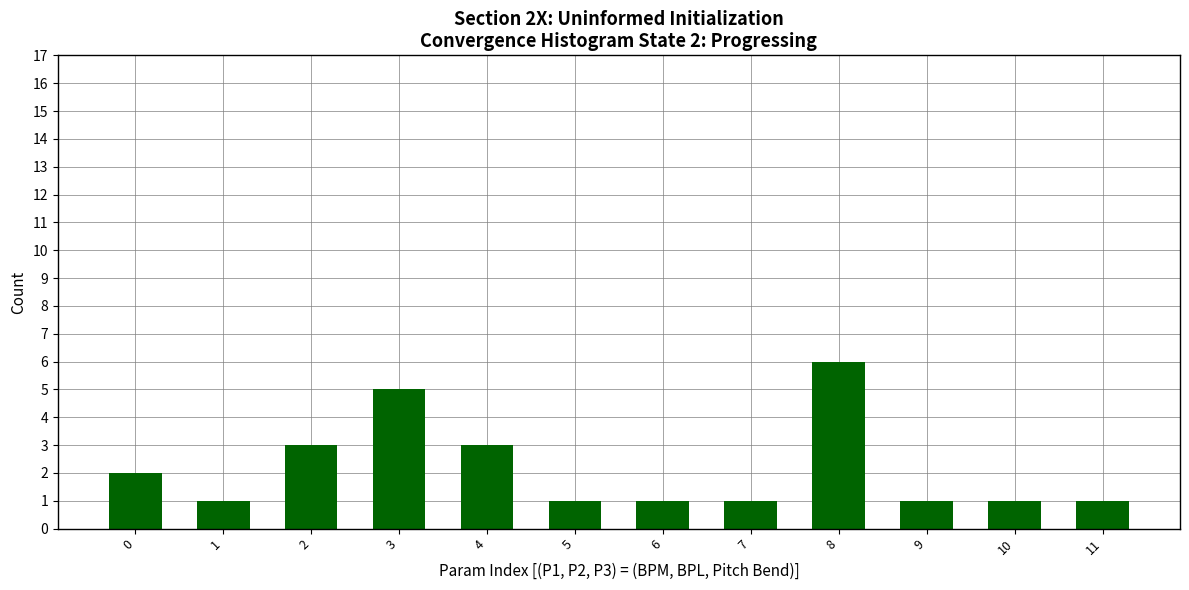

Reading left to right, list all the values displayed in this chart.

0=2	1=1	2=3	3=5	4=3	5=1	6=1	7=1	8=6	9=1	10=1	11=1